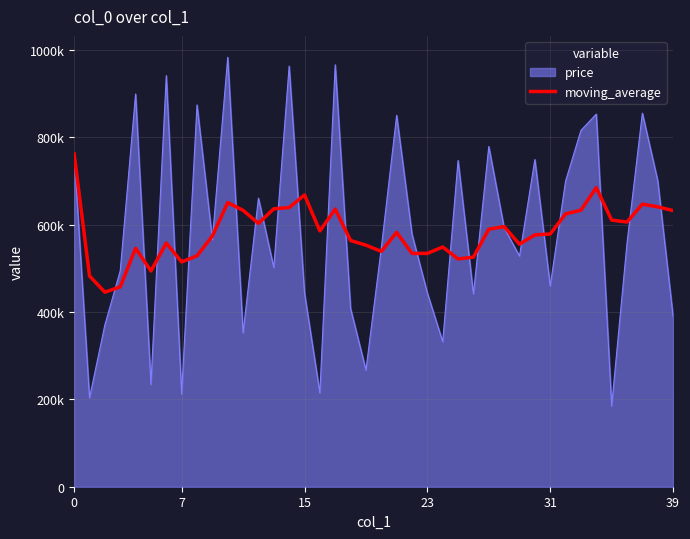

Is this an area chart (filled region under the line)?

Yes